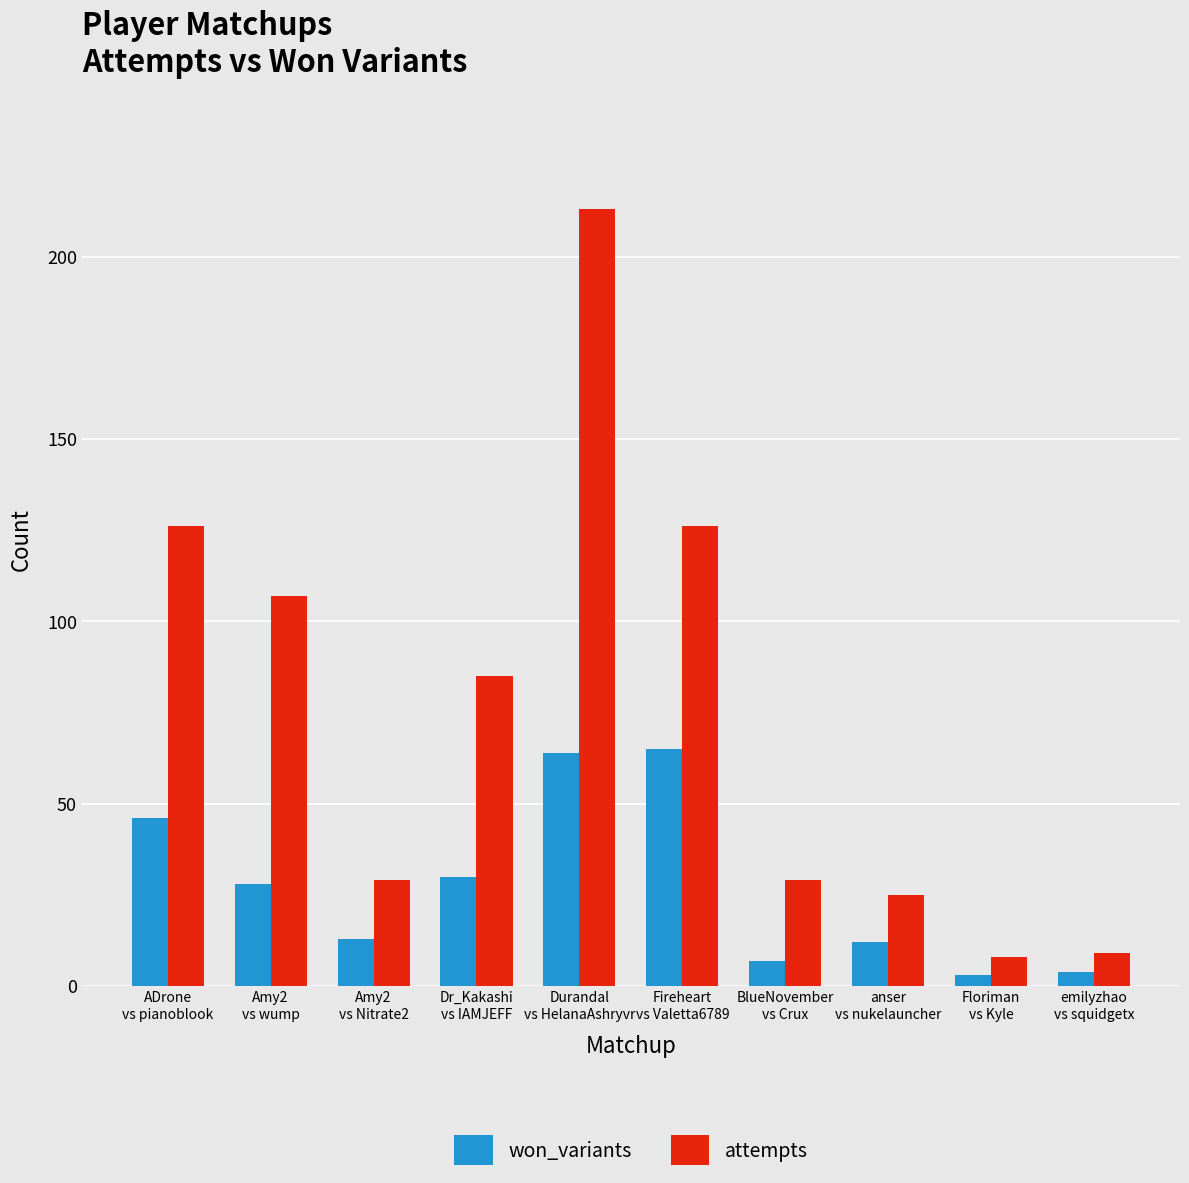

Between ADrone
vs pianoblook and Amy2
vs wump, which series saw the biggest shift?

attempts